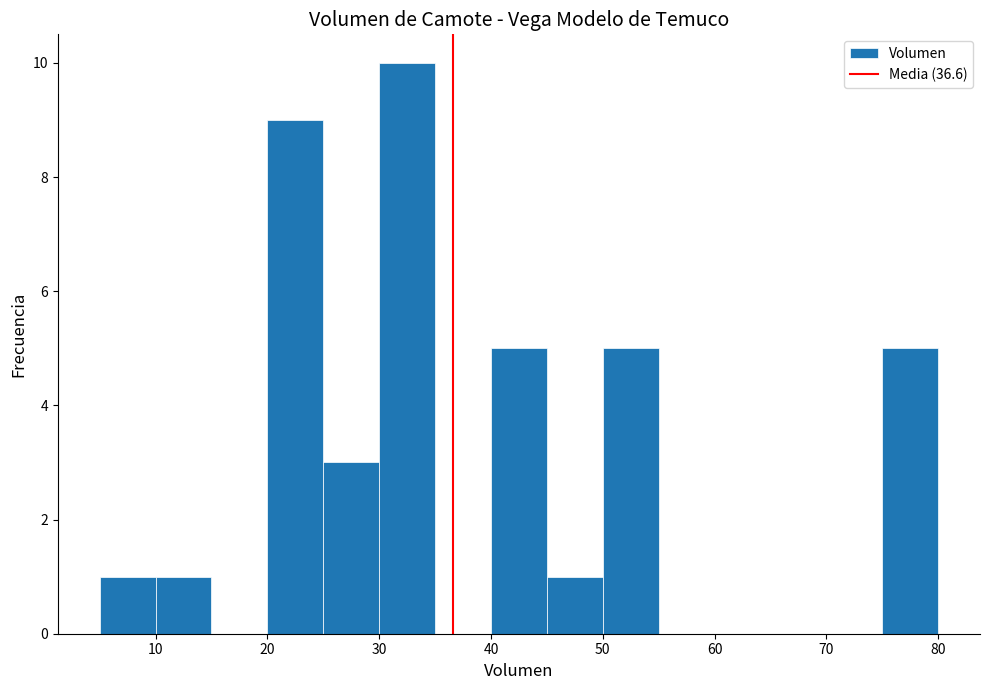

Reading left to right, transcribe this chart: for each bar, give the range it covers on the x-axis and its height. The values are not printed on the chart, so give them approximately, as read against the axis.

5 to 10: 1
10 to 15: 1
15 to 20: 0
20 to 25: 9
25 to 30: 3
30 to 35: 10
35 to 40: 0
40 to 45: 5
45 to 50: 1
50 to 55: 5
55 to 60: 0
60 to 65: 0
65 to 70: 0
70 to 75: 0
75 to 80: 5